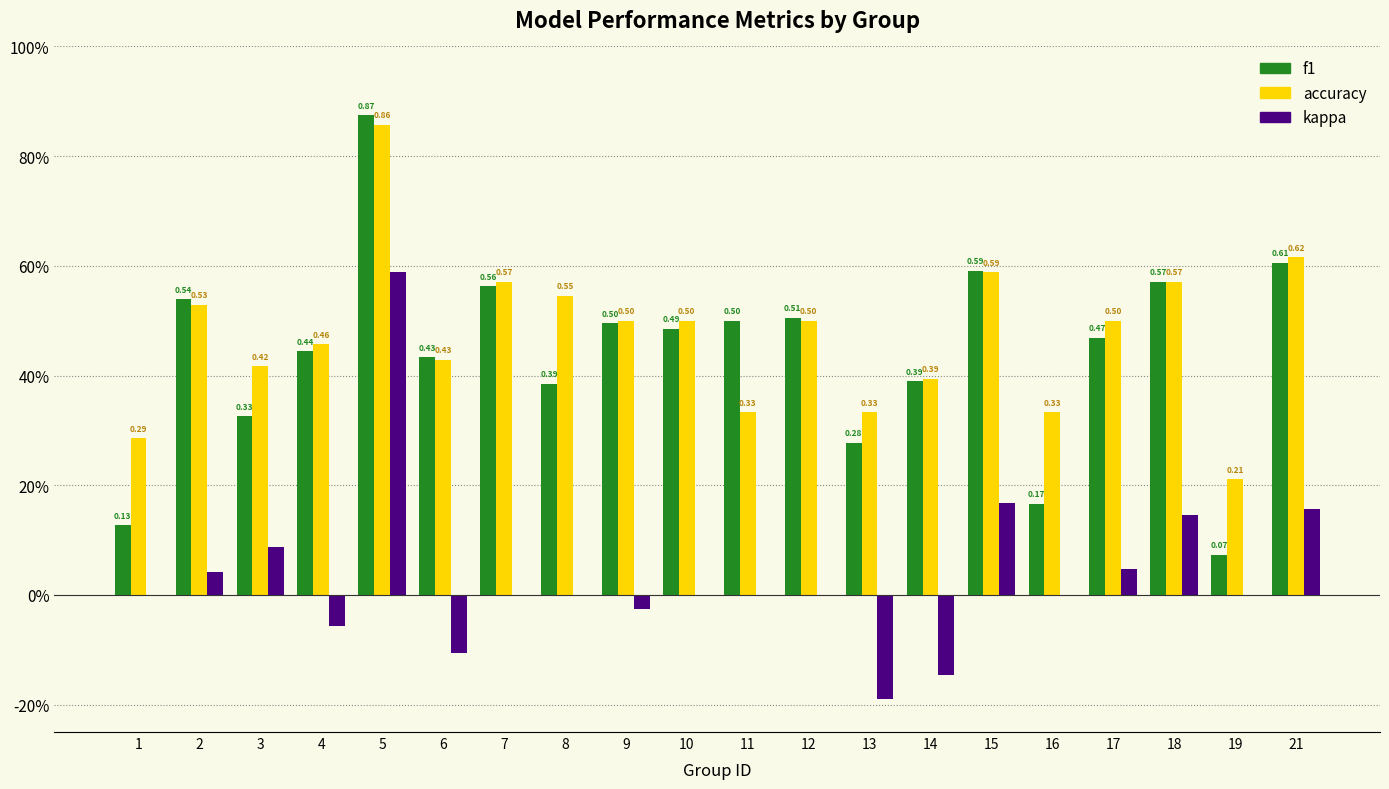

At which label does f1 reach its minimum?

19